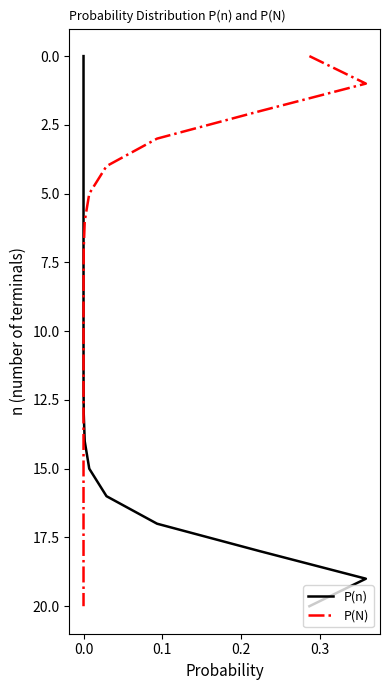

At 0.0, list the series in order from smallest to largest.

P(n), P(N)